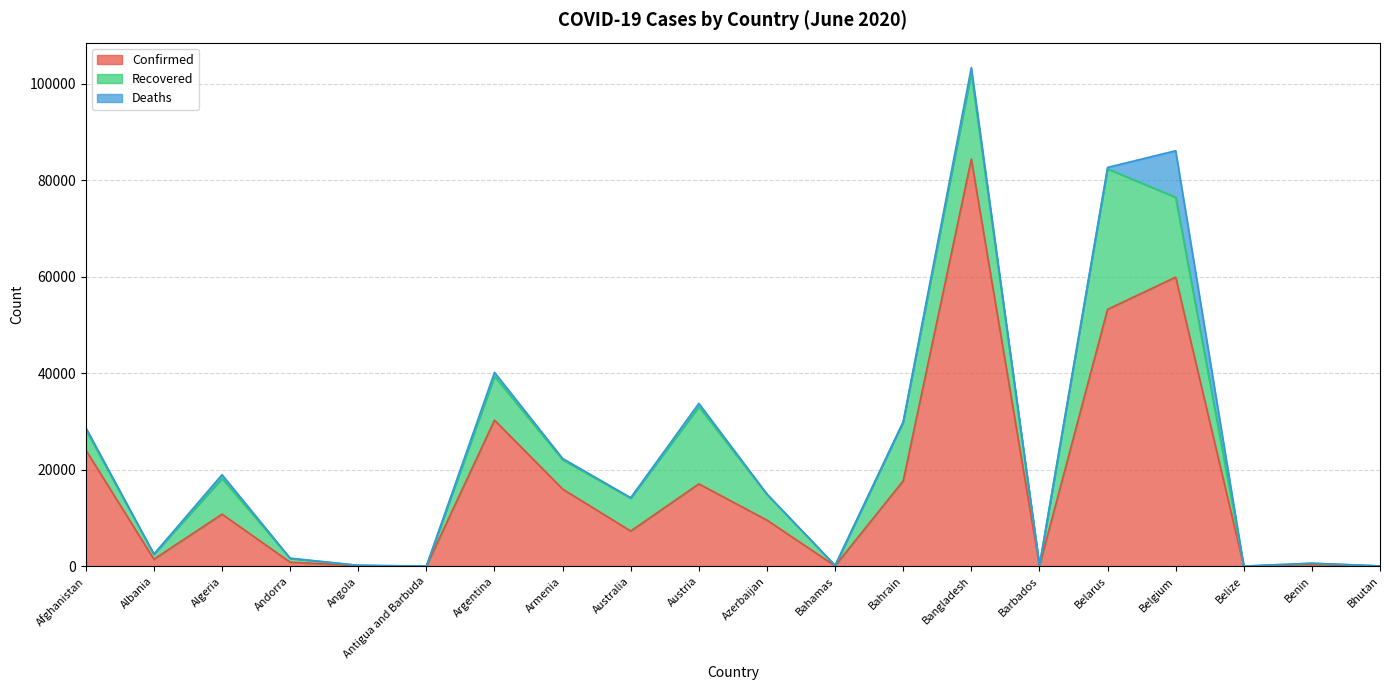

How many categories are shown in the chart?

20